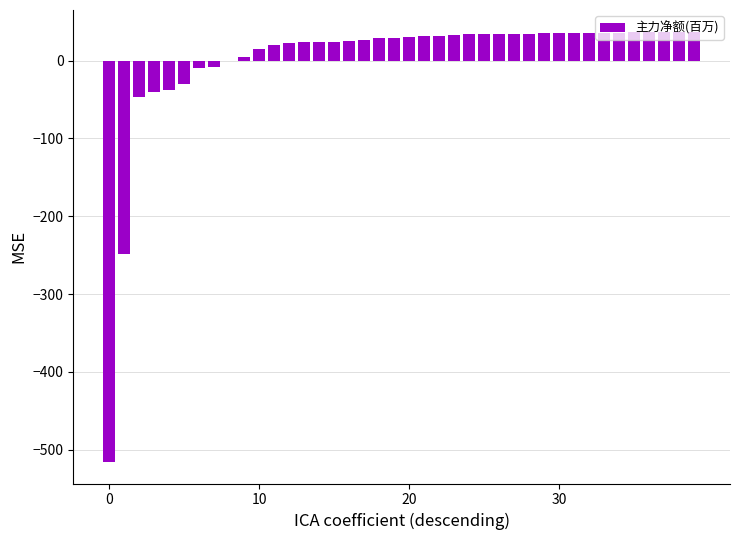

What is the maximum value shown in the chart?

37.4